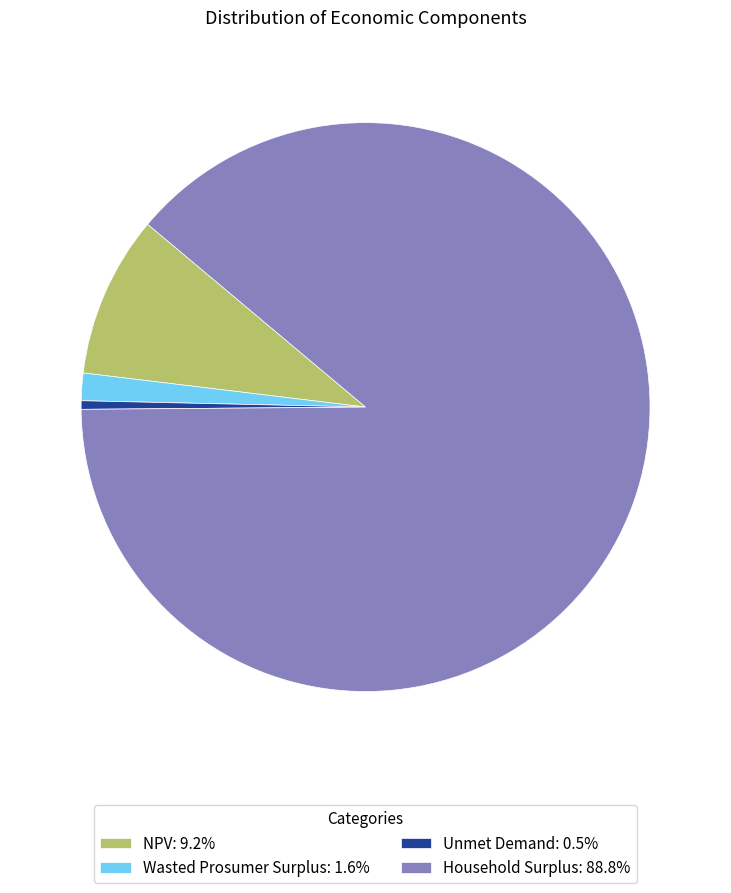

How many slices are in this pie chart?

4